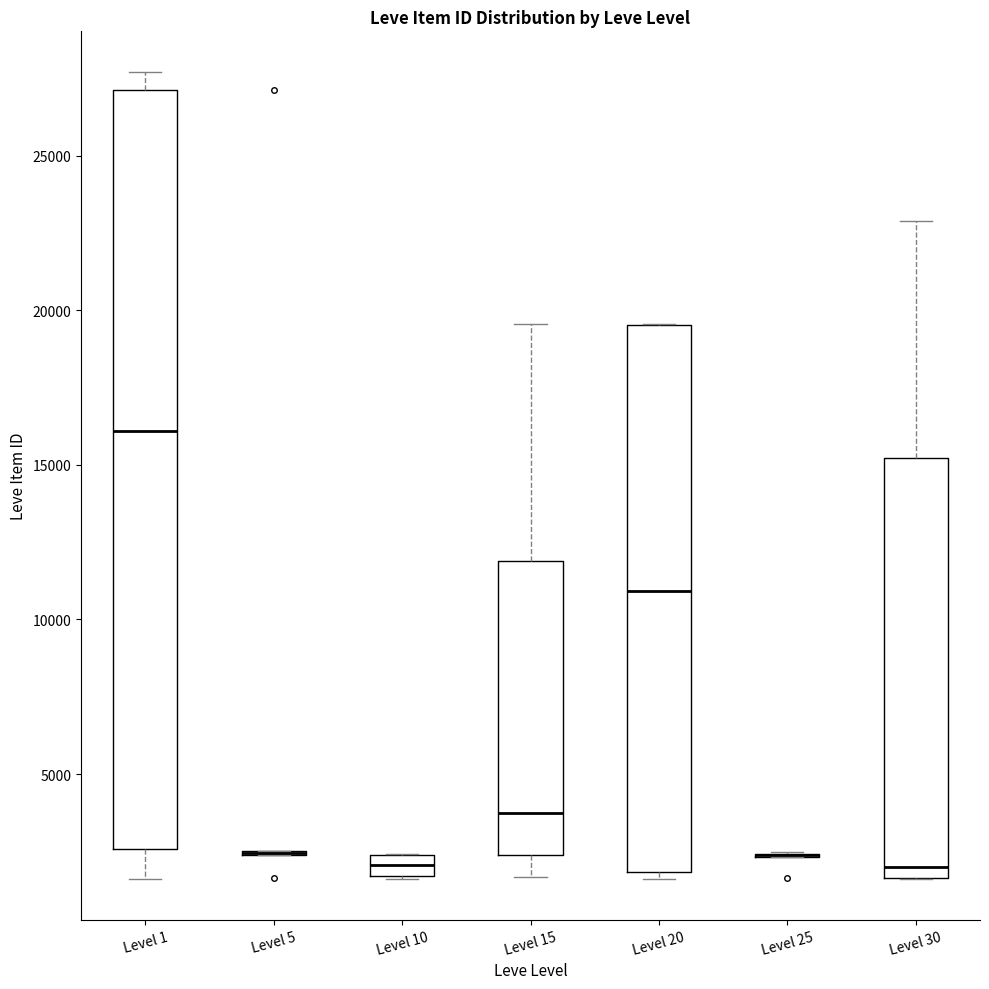

Comparing the boxes themselves (not the whiskers), which one is the tallest?

Level 1